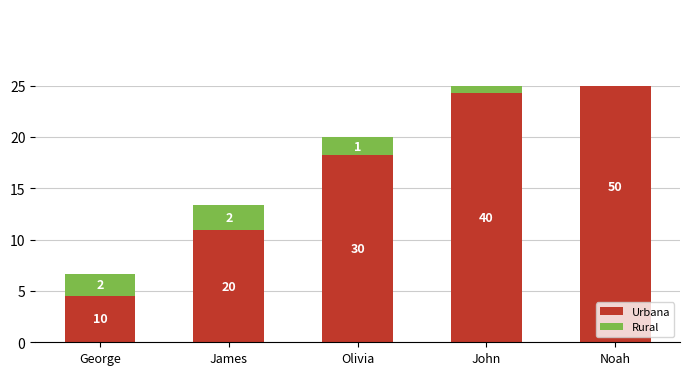

Reading right to left, list all the values displayed in this chart.

Urbana: Noah=30.3	John=24.3	Olivia=18.2	James=10.9	George=4.5
Rural: Noah=3.0	John=2.4	Olivia=1.8	James=2.4	George=2.1